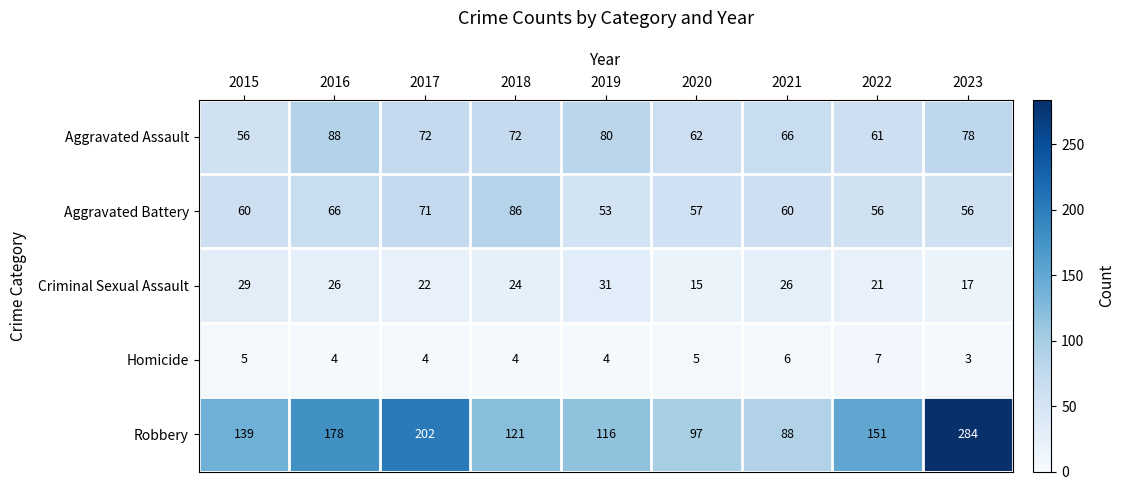

Rank the series at 2019 from lowest to highest value.

Homicide, Criminal Sexual Assault, Aggravated Battery, Aggravated Assault, Robbery